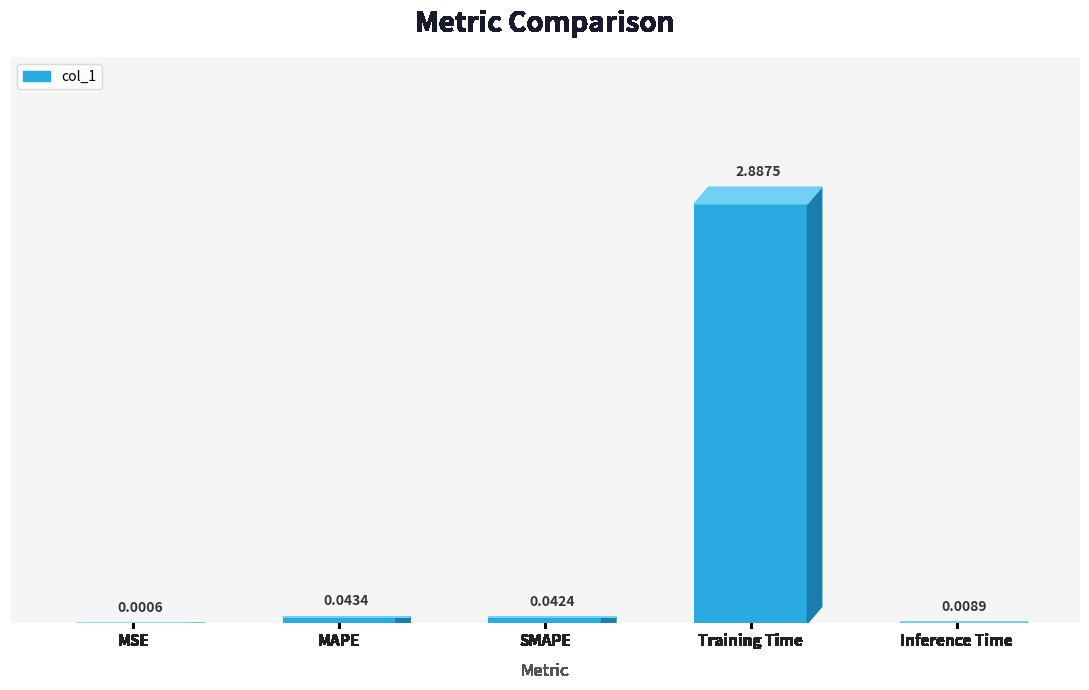

Where is the data nearest to the value 1?

MAPE